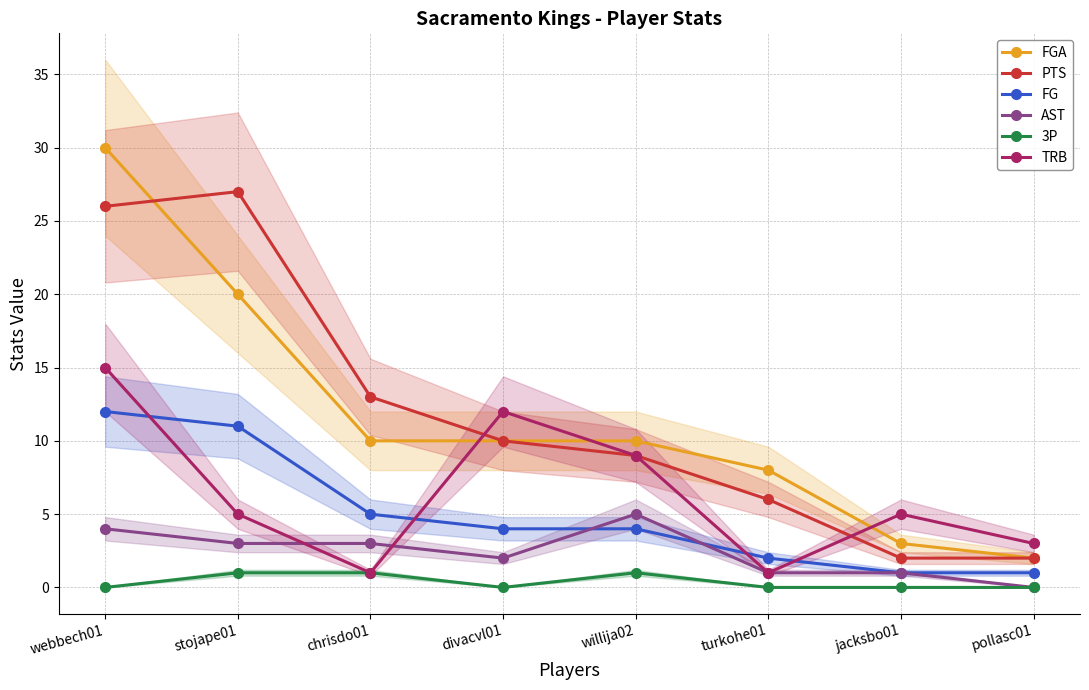

Reading left to right, list all the values displayed in this chart.

FGA: 30	20	10	10	10	8	3	2
PTS: 26	27	13	10	9	6	2	2
FG: 12	11	5	4	4	2	1	1
AST: 4	3	3	2	5	1	1	0
3P: 0	1	1	0	1	0	0	0
TRB: 15	5	1	12	9	1	5	3